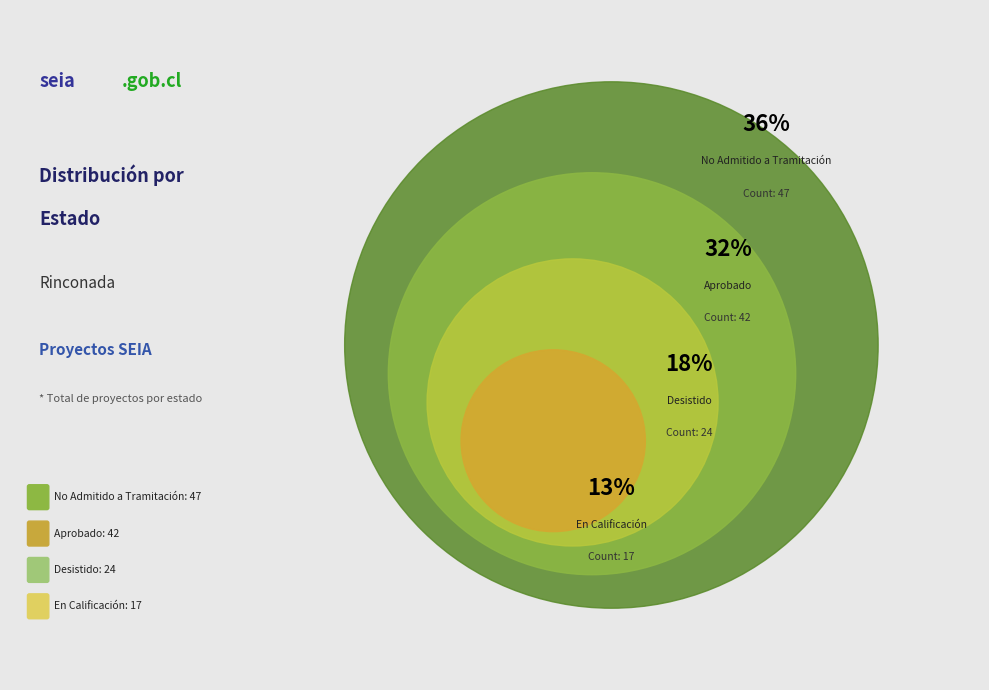

Between Desistido and En Calificación, which is larger?

Desistido